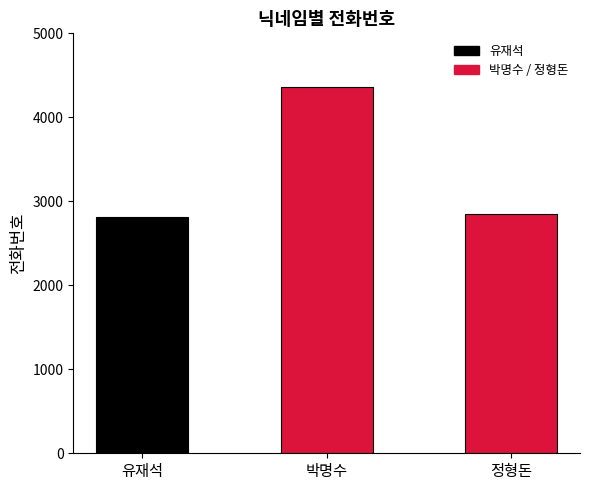

The value at 유재석 is 1722. True or false?

False